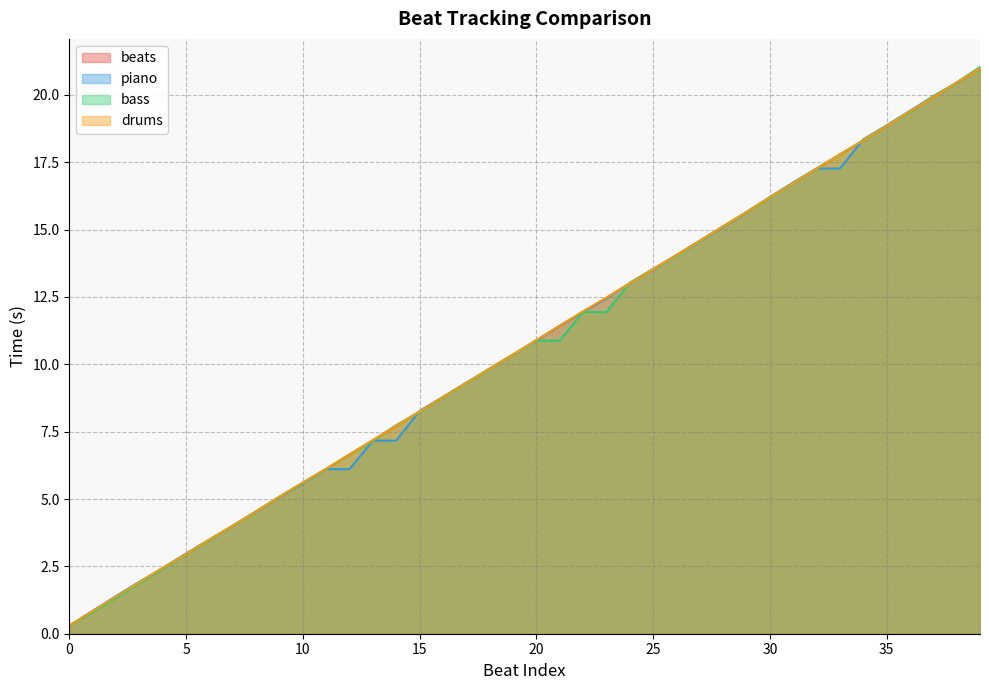

List the series in order of their peak value, lowest first.

drums, beats, piano, bass